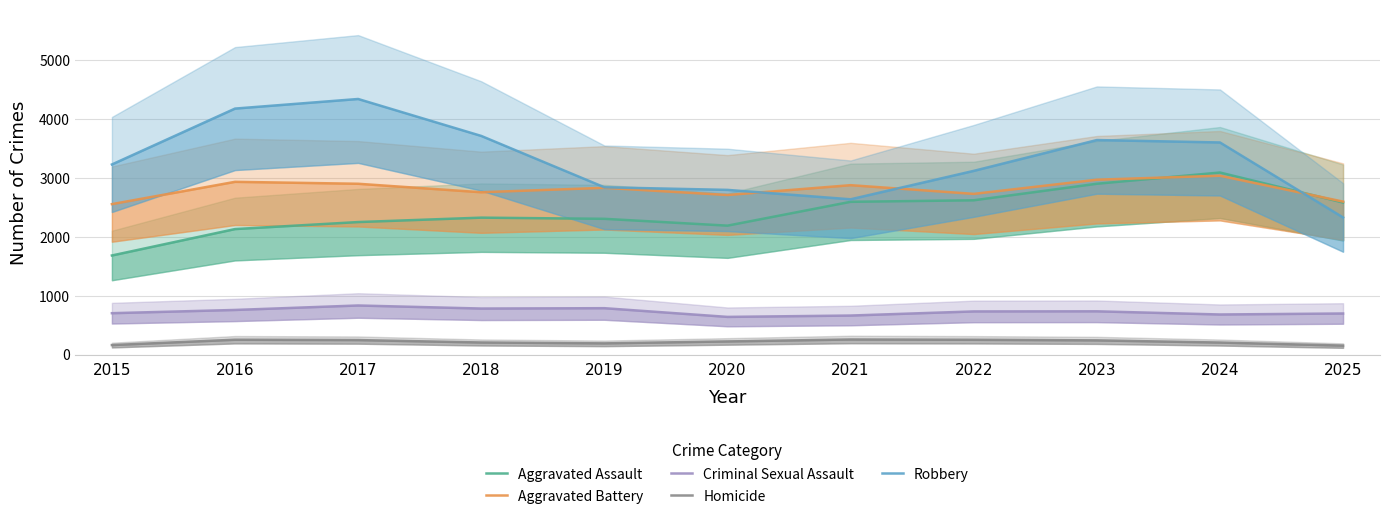

What are all the series names shown in the legend?

Aggravated Assault, Aggravated Battery, Criminal Sexual Assault, Homicide, Robbery